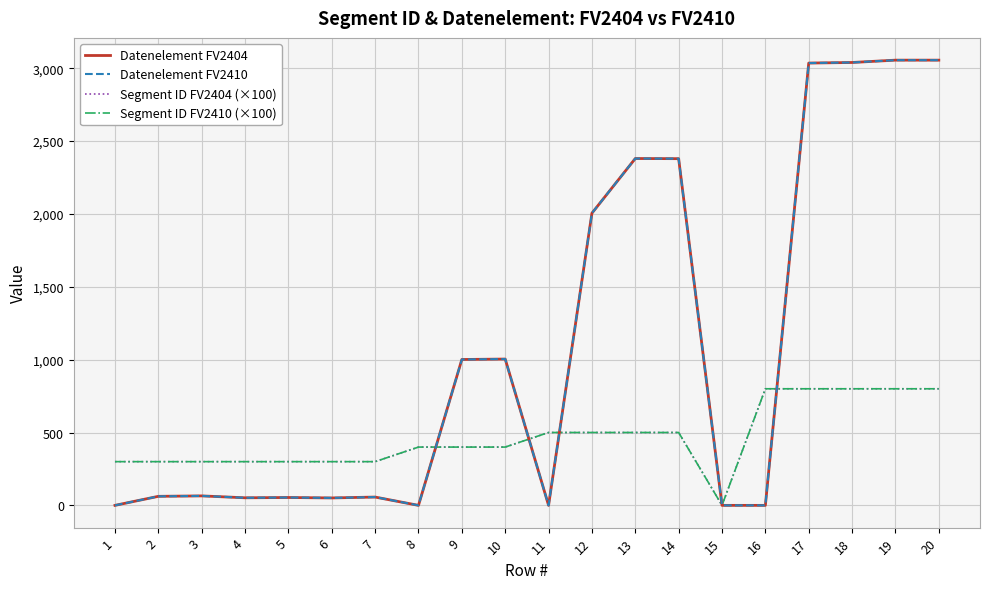

What is the difference between the maximum and minimum values in the Segment ID FV2404 (×100) series?

800